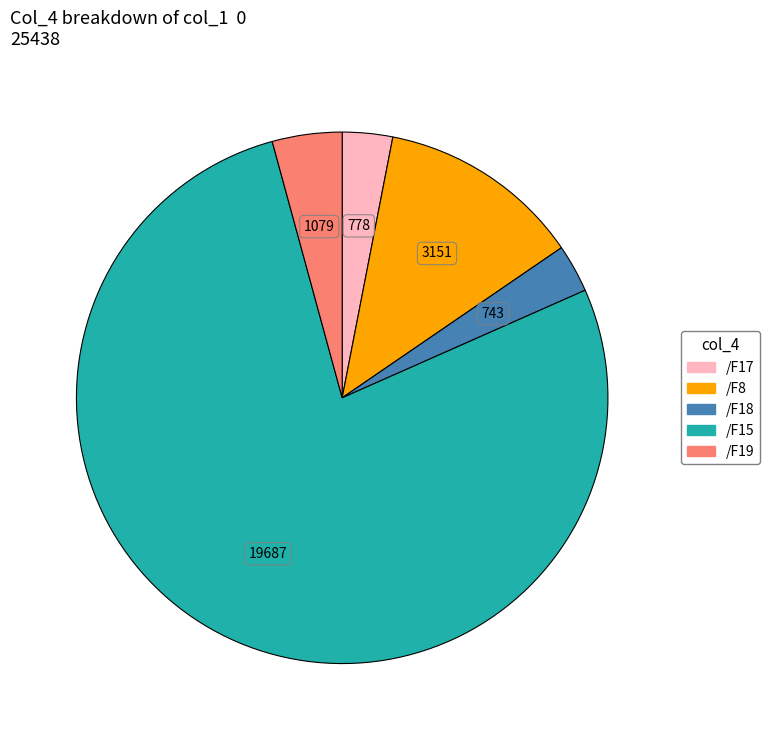

Between /F15 and /F8, which is larger?

/F15